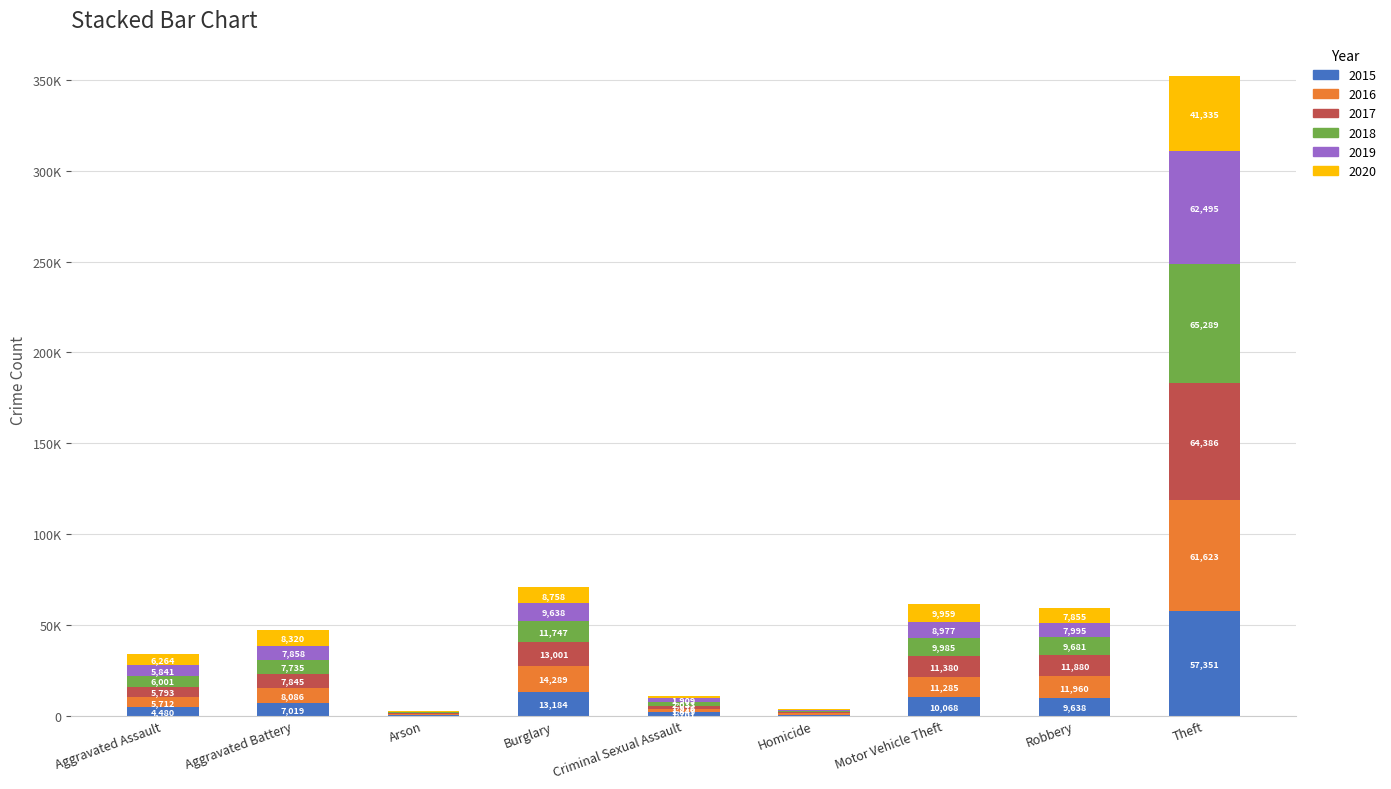

What are all the series names shown in the legend?

2015, 2016, 2017, 2018, 2019, 2020